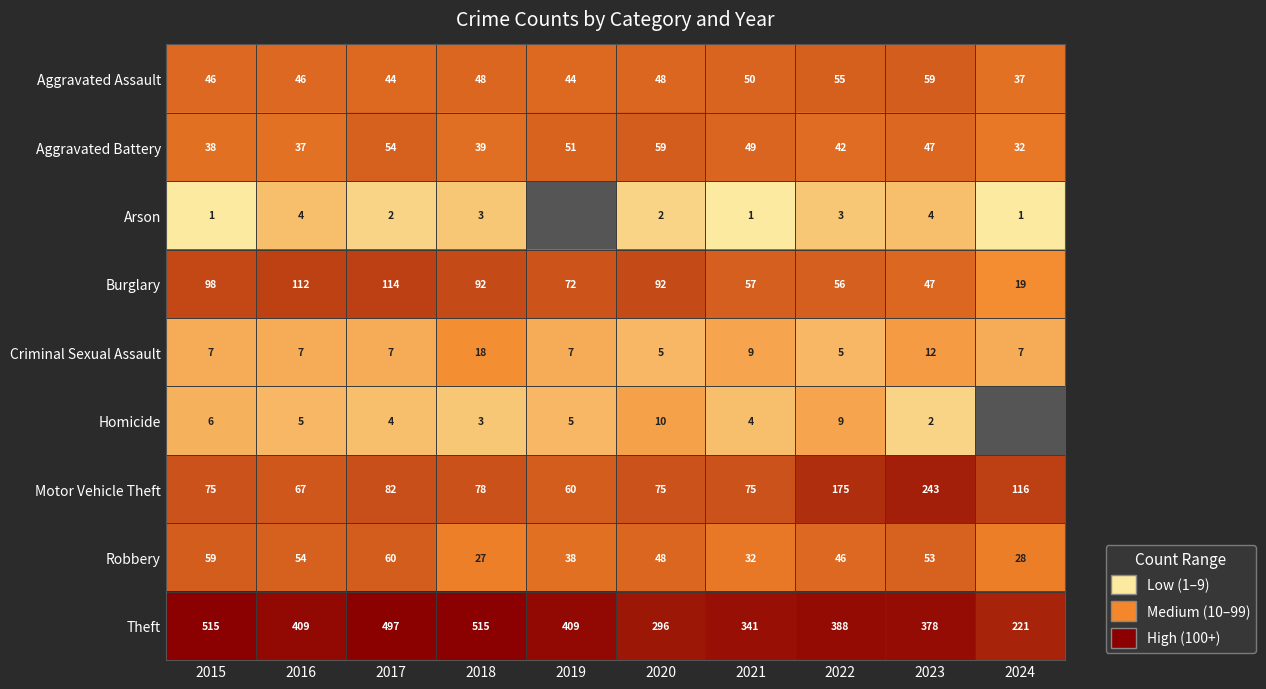

Which series changed the most between 2021 and 2023?

Motor Vehicle Theft